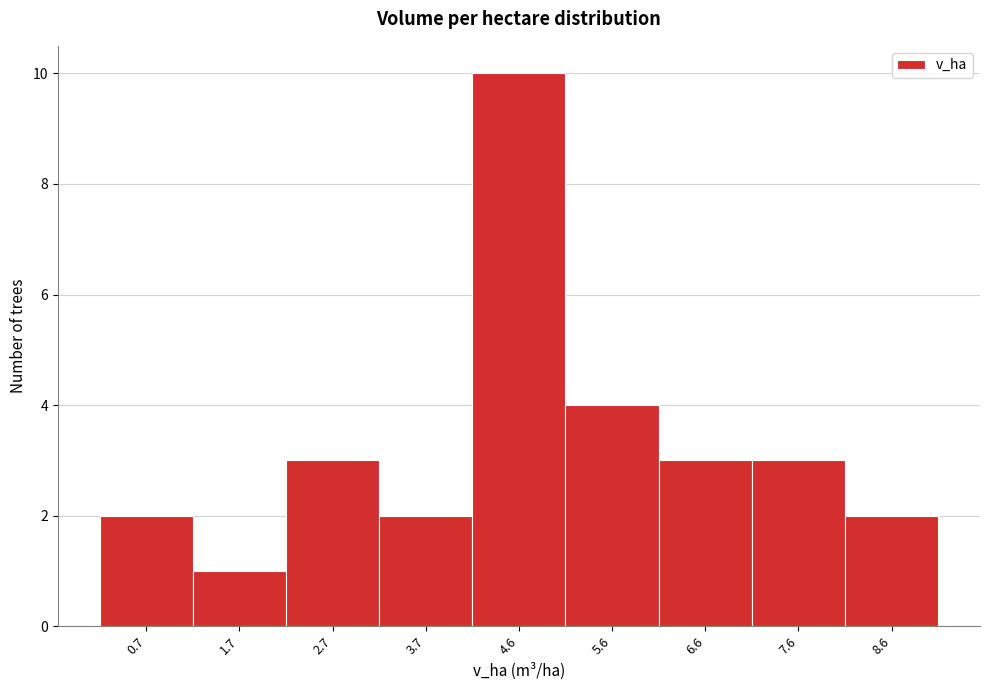

Reading left to right, transcribe all the data shown in this chart.

2	1	3	2	10	4	3	3	2